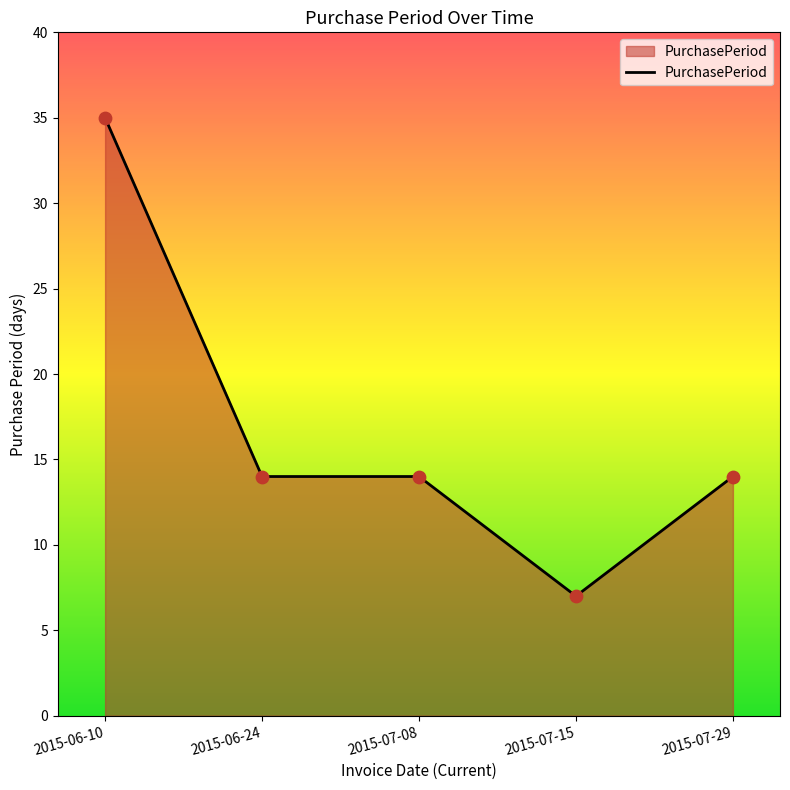

Between 2015-07-29 and 2015-07-15, which is larger?

2015-07-29